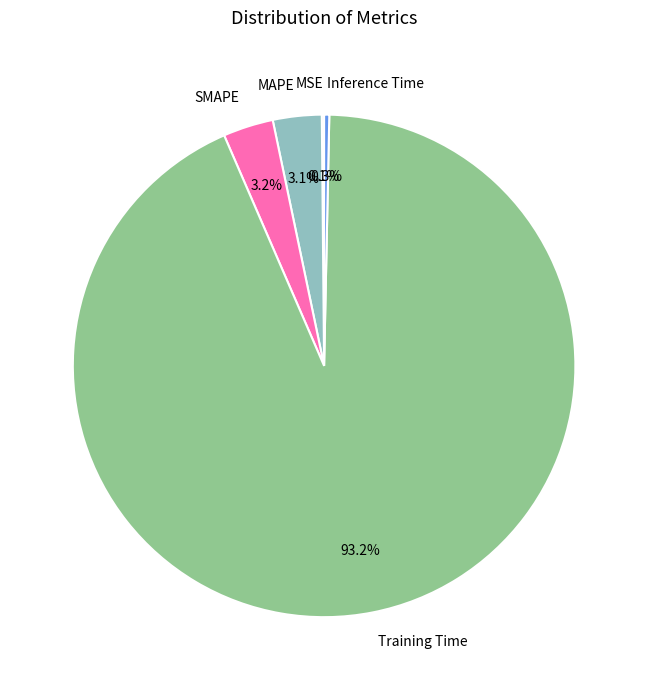

Does Inference Time represent more than half of the total?

No